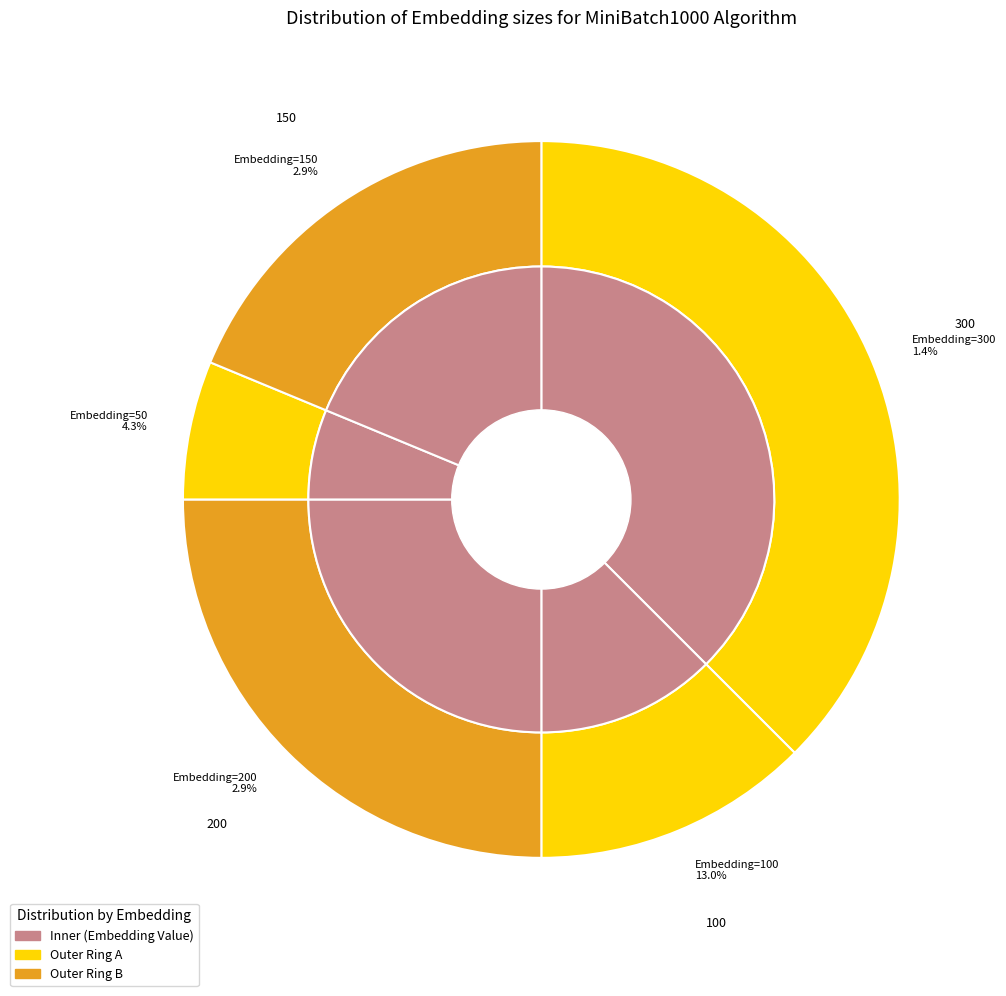

True or false: Embedding=300 accounts for 38% of the total.

True